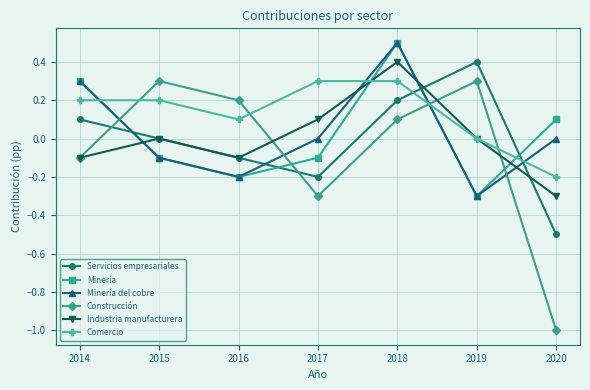

What is the value of the Industria manufacturera point at the 5th from the left?

0.4